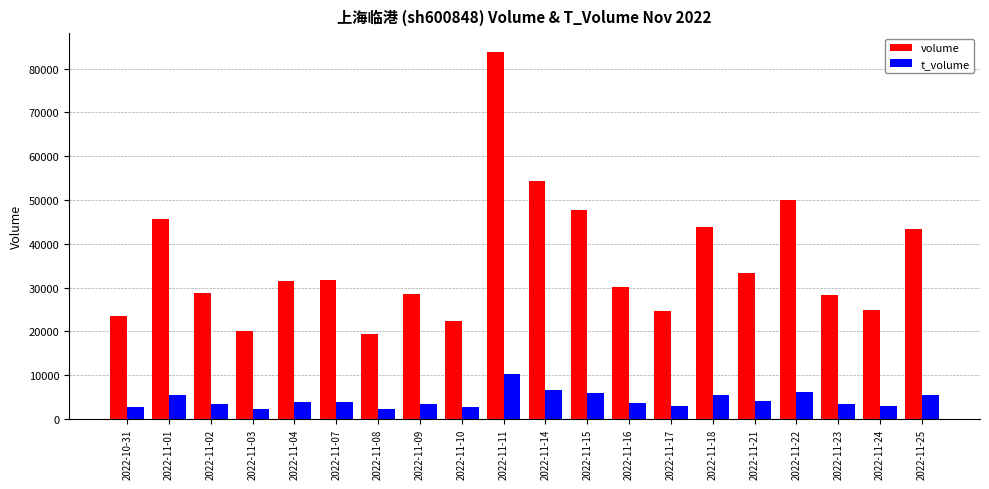

What is the spread (max minus min) of values at 2022-11-10?

19629